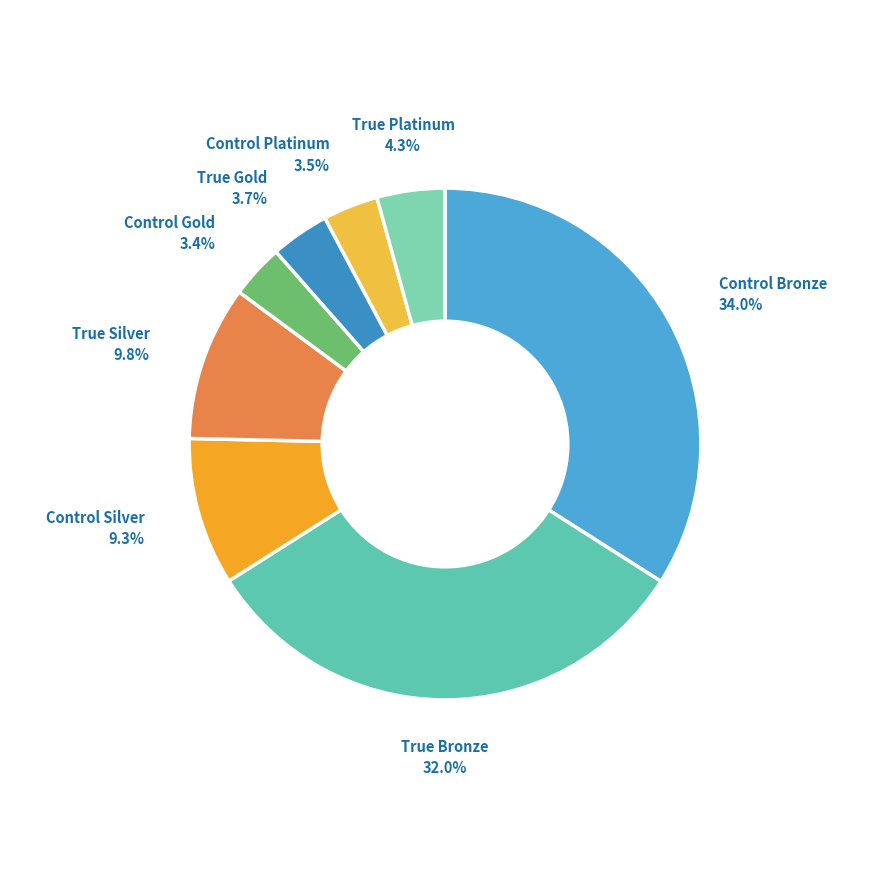

Which category has the biggest portion of the pie?

Control Bronze